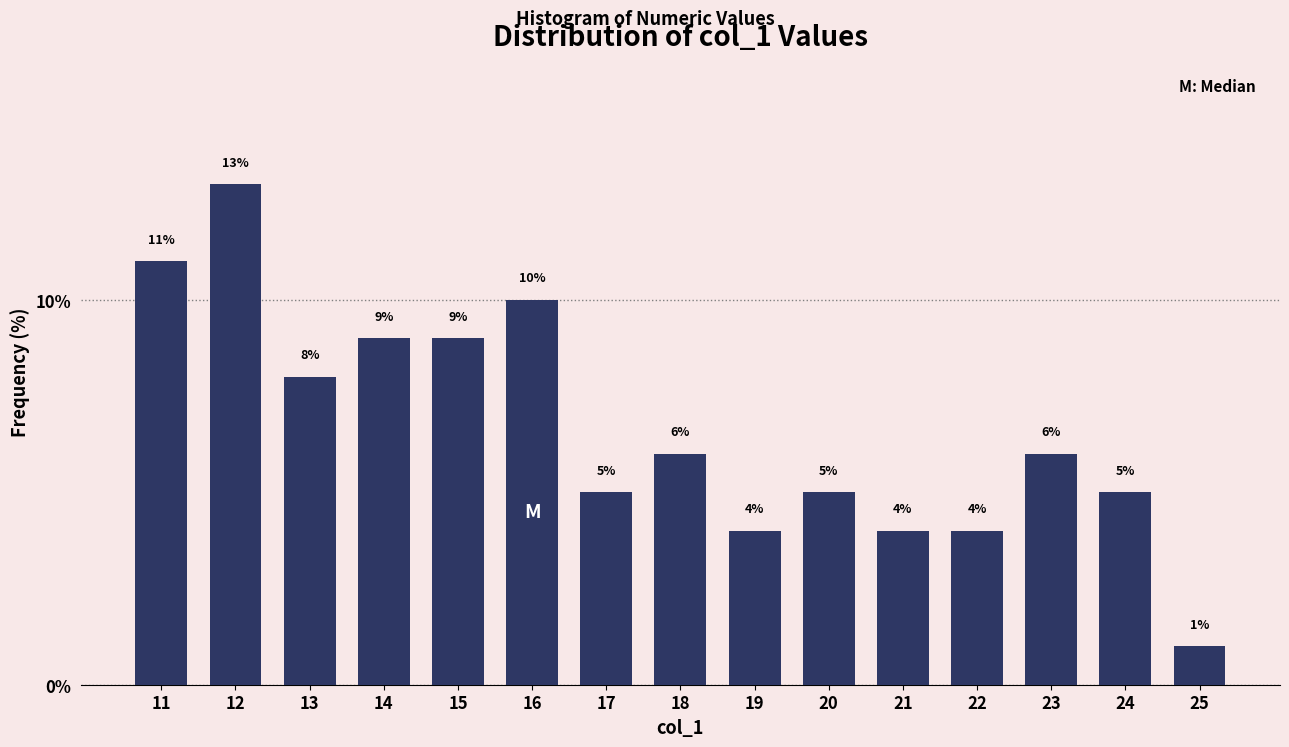

Reading left to right, what are all the values shown in this chart?

11	13	8	9	9	10	5	6	4	5	4	4	6	5	1